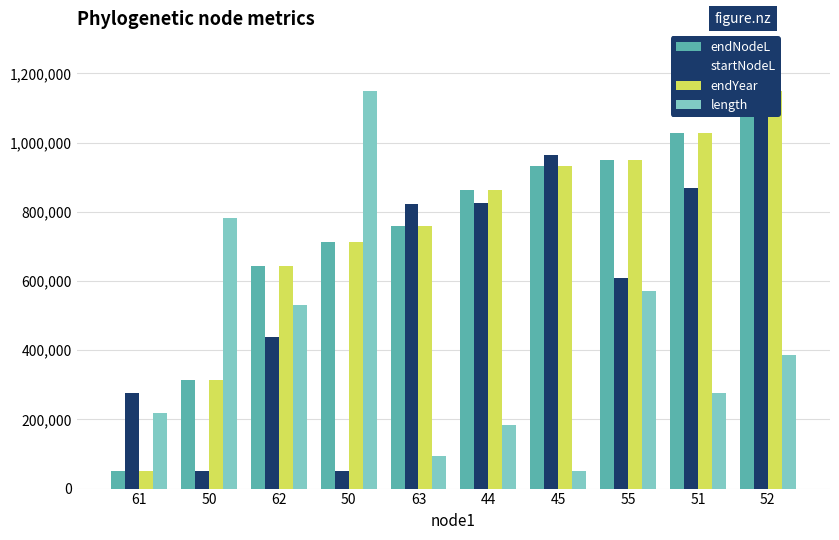

At which label is length closest to 600000?

55